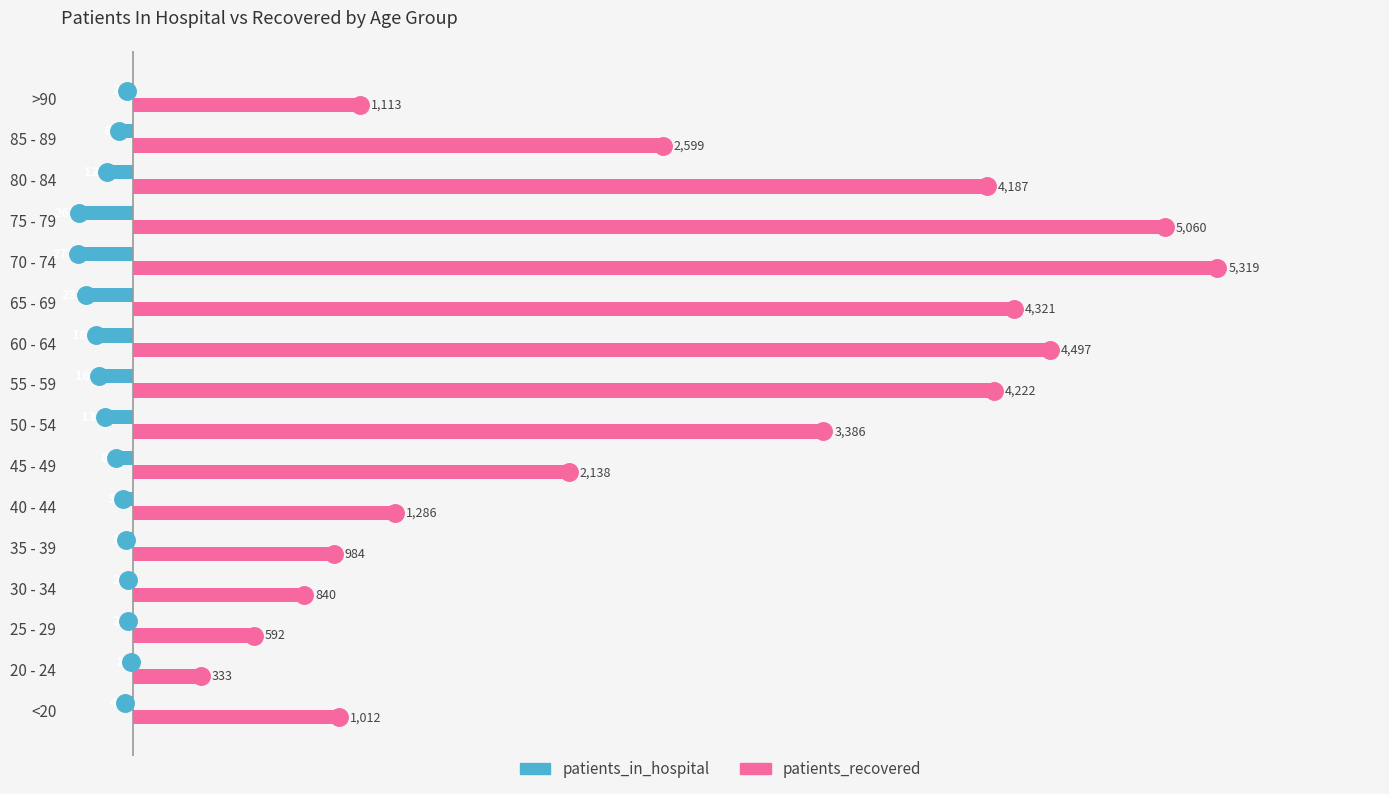

True or false: patients_recovered has a value of 333 at 20 - 24.

True